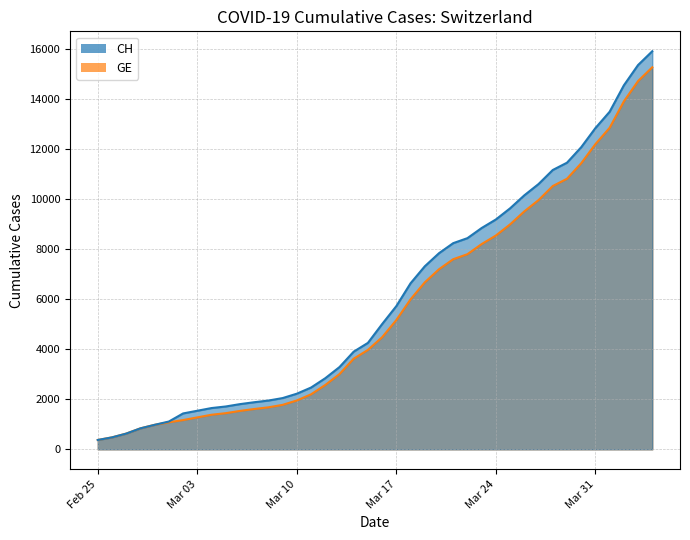

Which series has the largest range (max minus min)?

CH